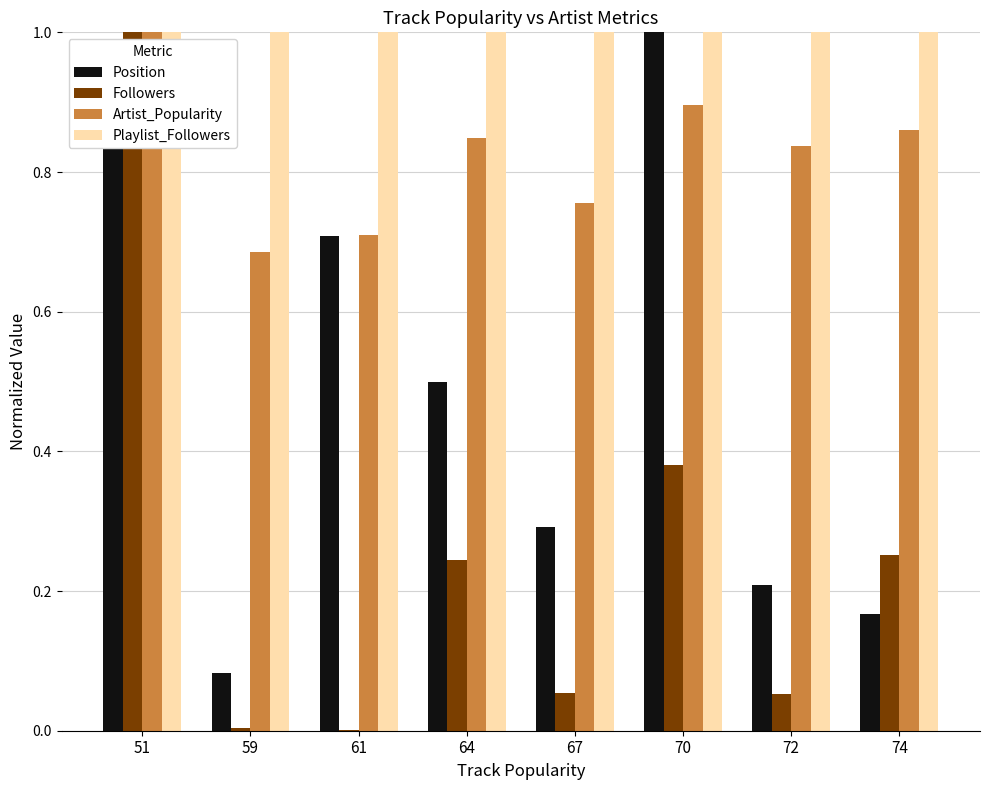

What is the total value across all series at 67?

2.1